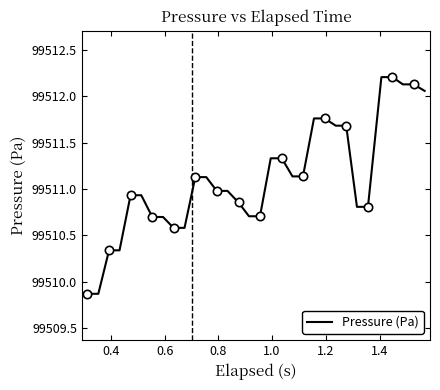

What is the highest value of the Pressure (Pa) series?

99512.2